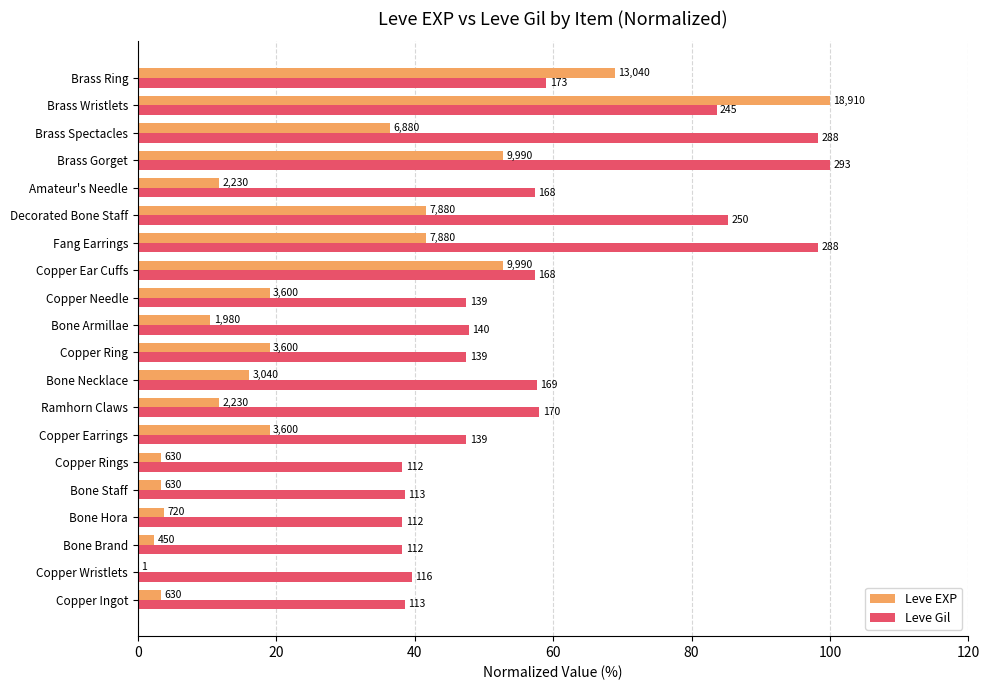

What are all the series names shown in the legend?

Leve EXP, Leve Gil